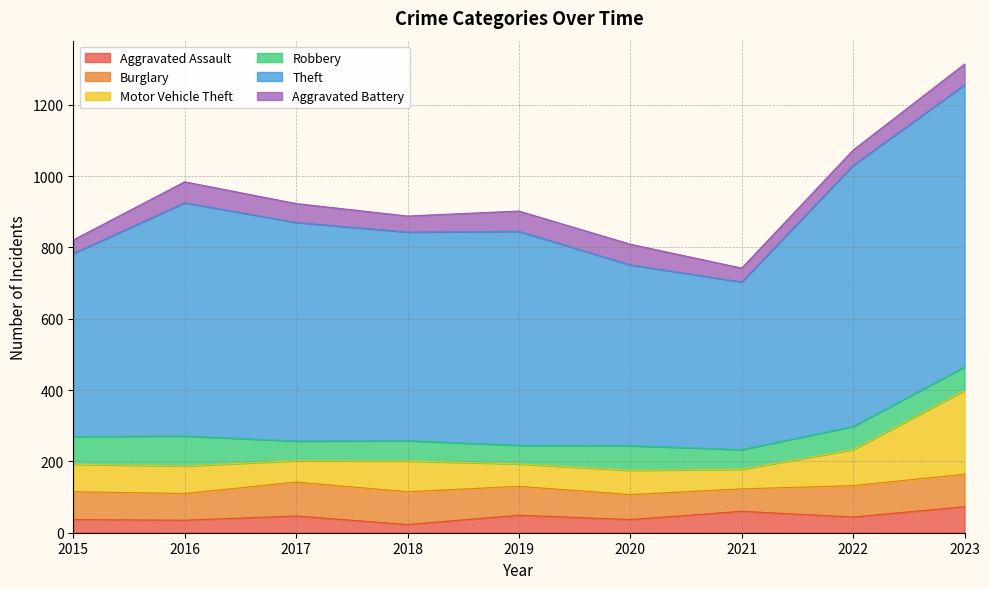

Count the number of categories in the chart.

9